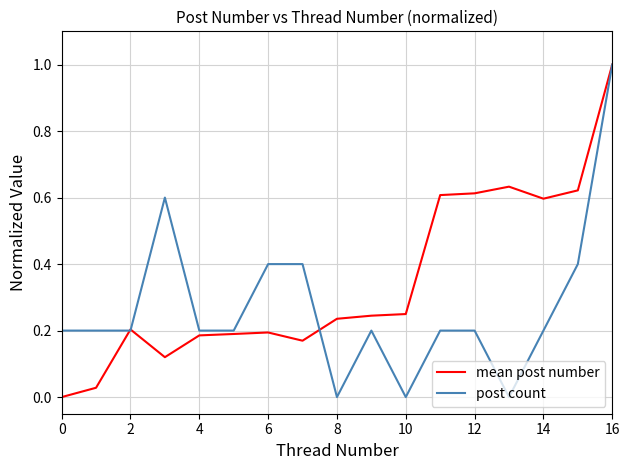

Count the number of categories in the chart.

17